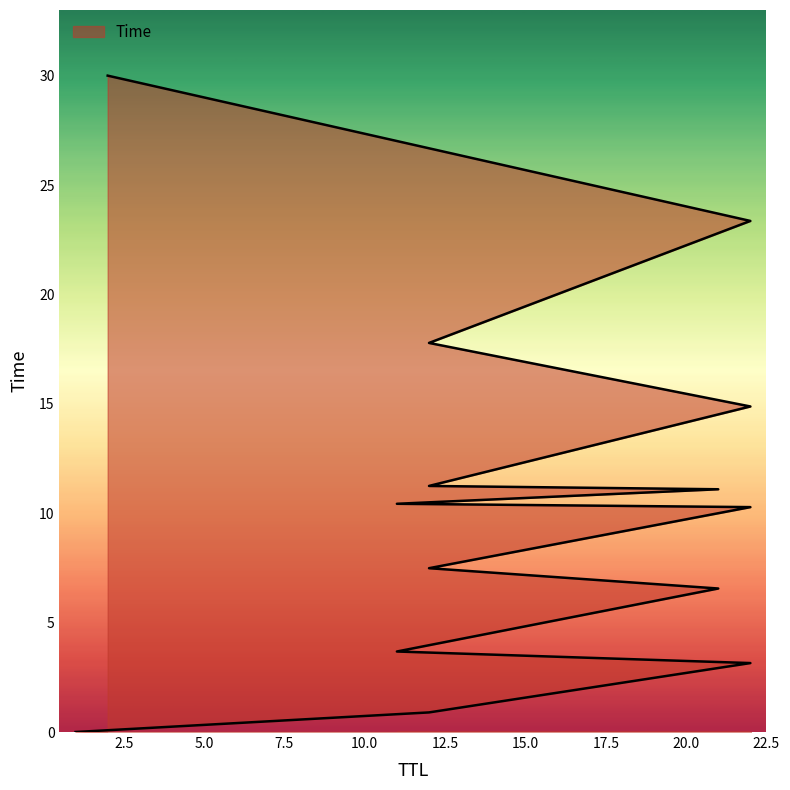

How many lines are shown in the chart?

1